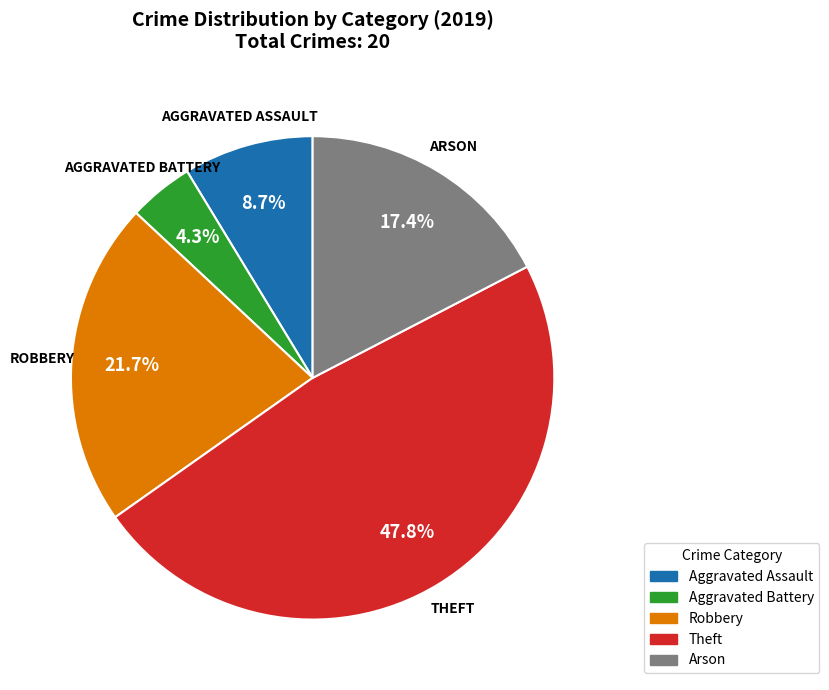

Is there any slice that represents more than half of the pie?

No